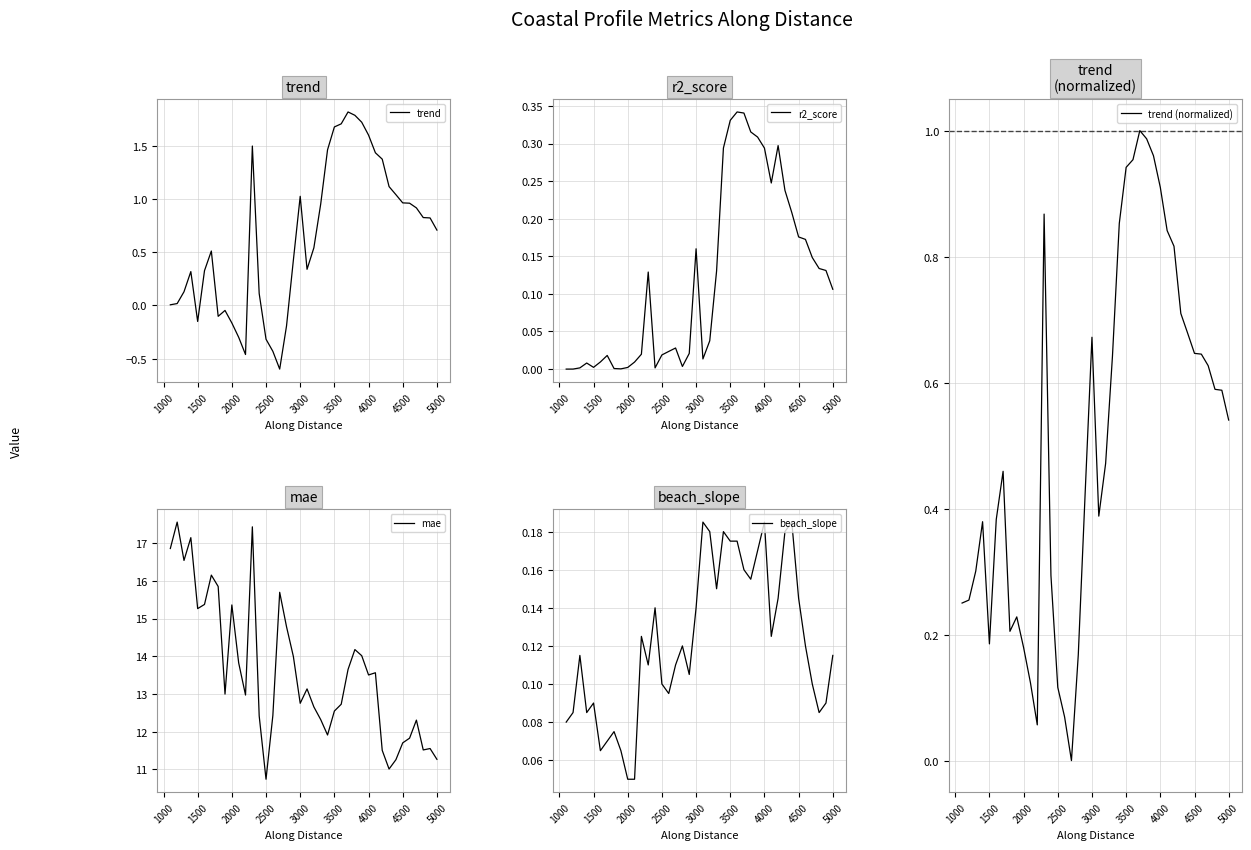

The value of r2_score at 13 is 0.6. True or false?

False